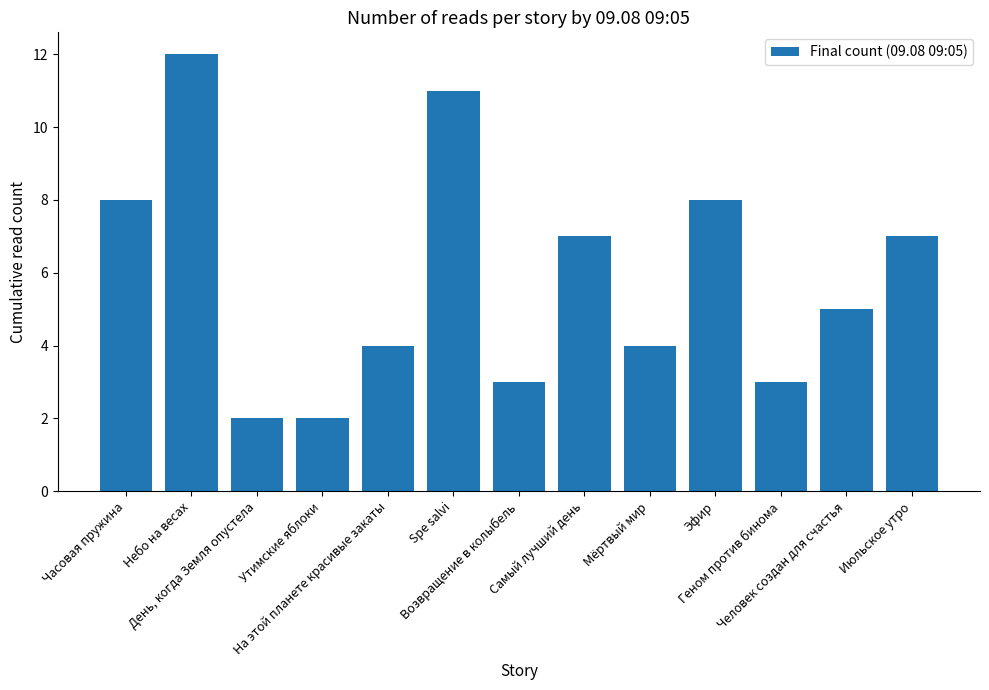

What is the average value?

6